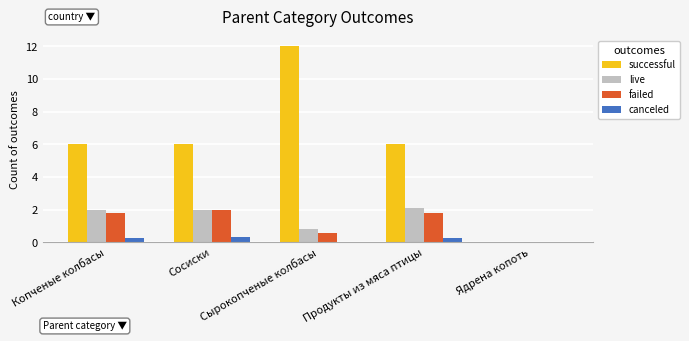

Which series has the largest range (max minus min)?

successful